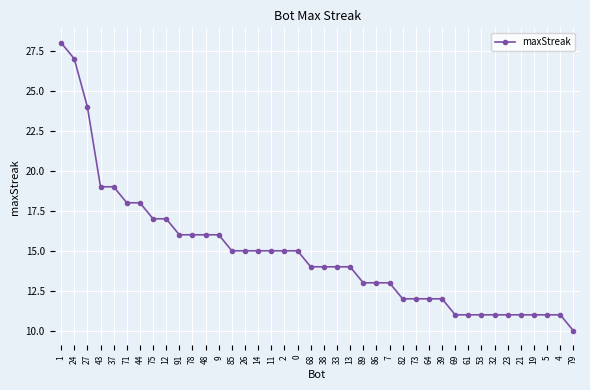

The chart shows a value of 4 at 0. True or false?

False